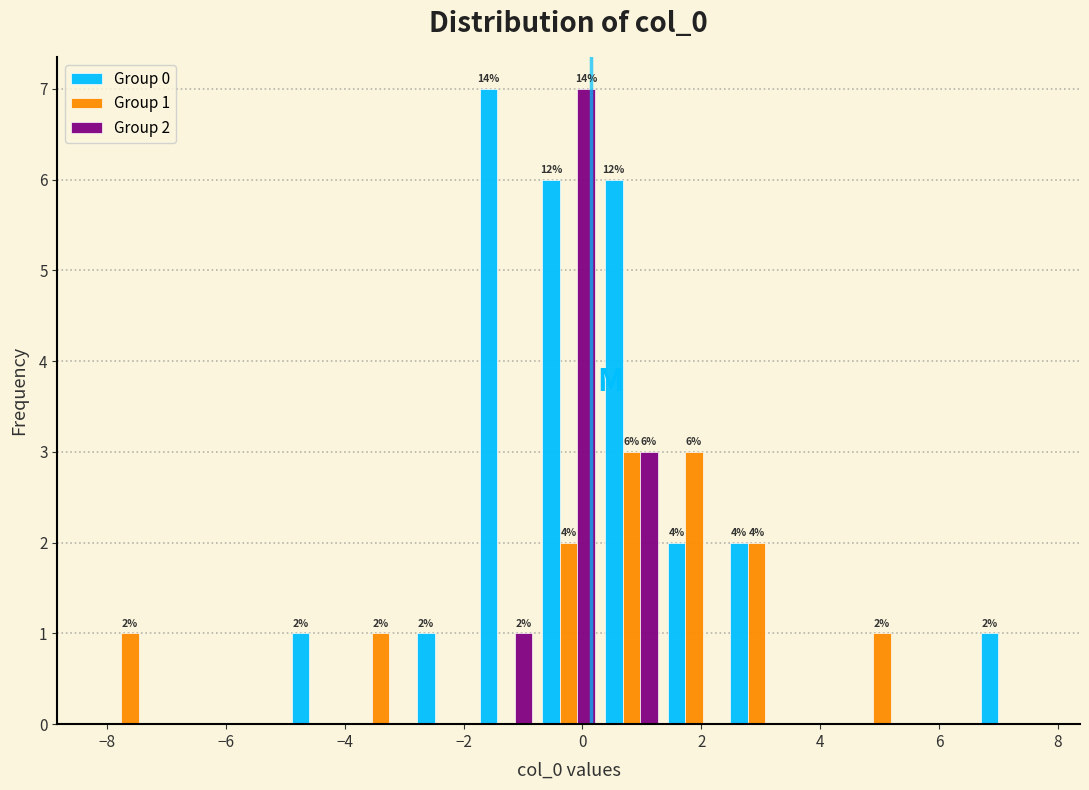

In the Group 0 series, which range on the x-axis has the tallest bar?

-1.8 to -0.8